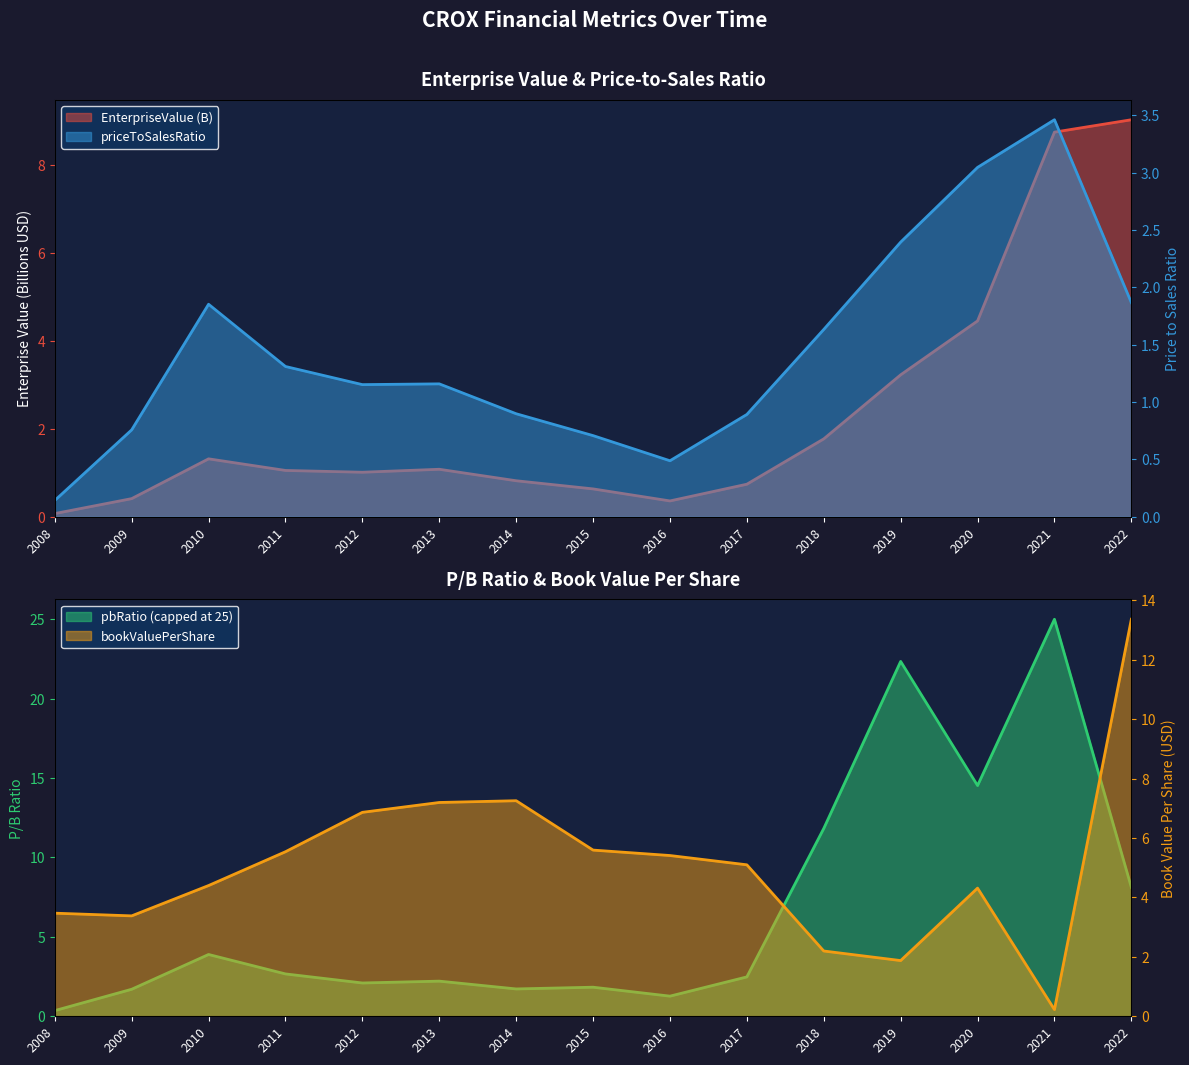

What is the sum of the priceToSalesRatio values at 2010 and 2017?

2.7